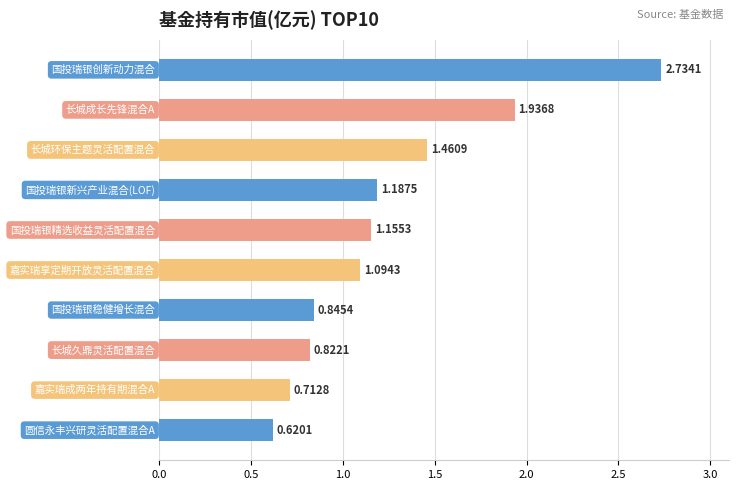

What is the difference between the maximum and second lowest values?

2.0